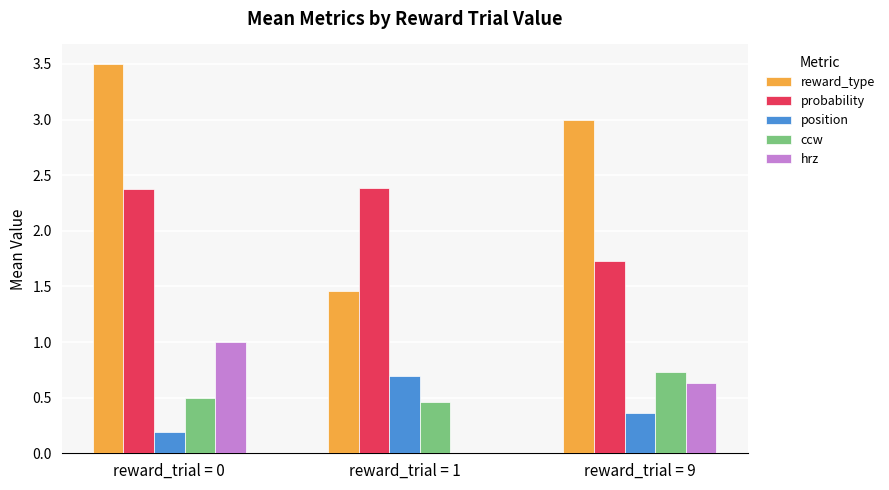

Is it true that ccw equals 0.5 at reward_trial = 1?

True